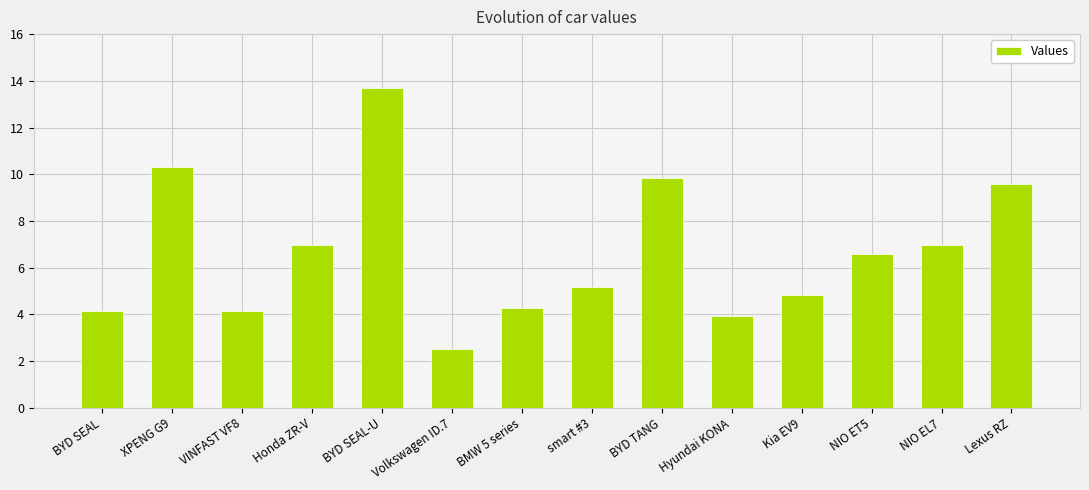

Count the number of data series in this chart.

1